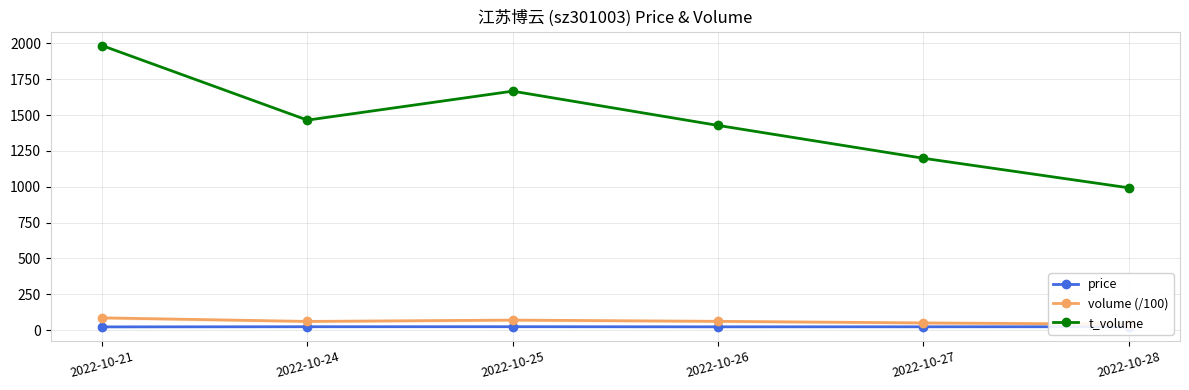

The value of price at 2022-10-24 is 23.8. True or false?

True